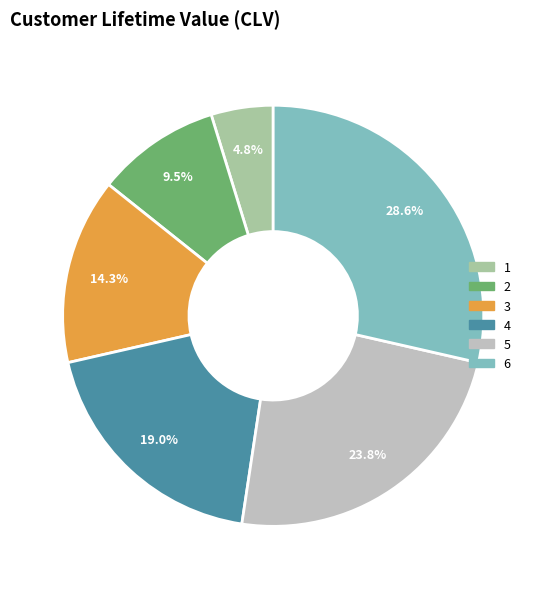

Is there a majority slice in this chart?

No